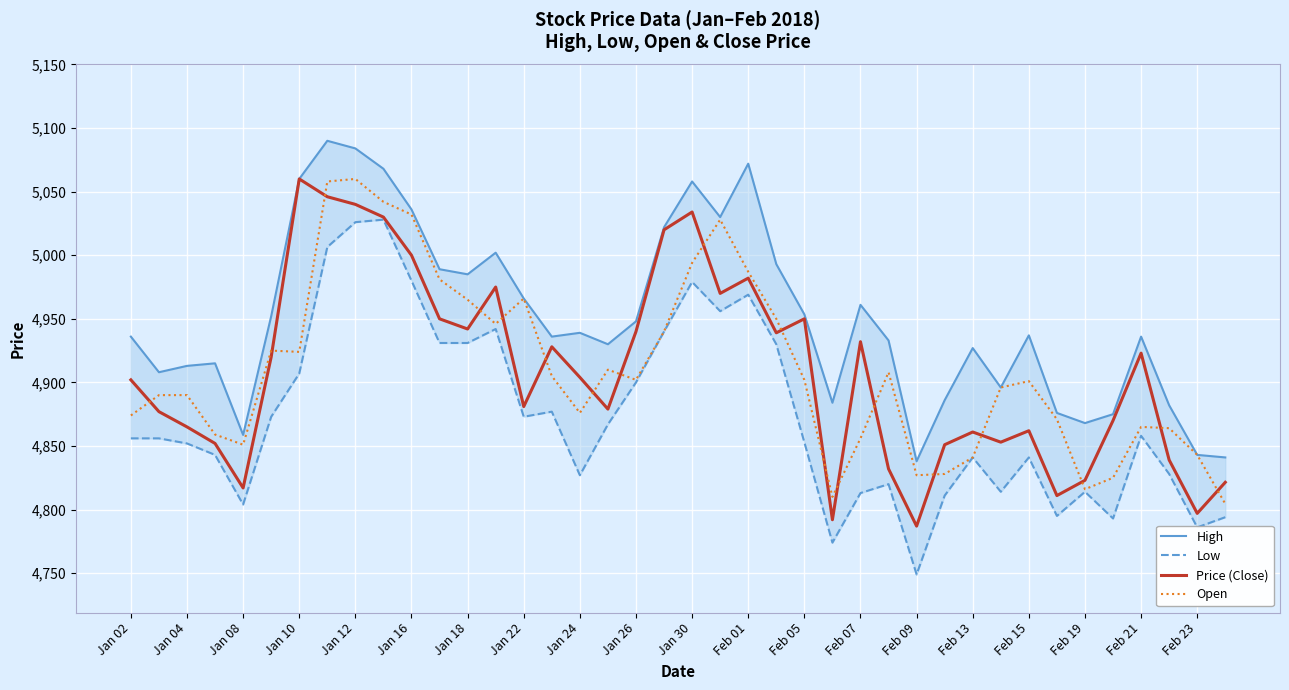

Between 23 and 35, which series saw the biggest shift?

Low